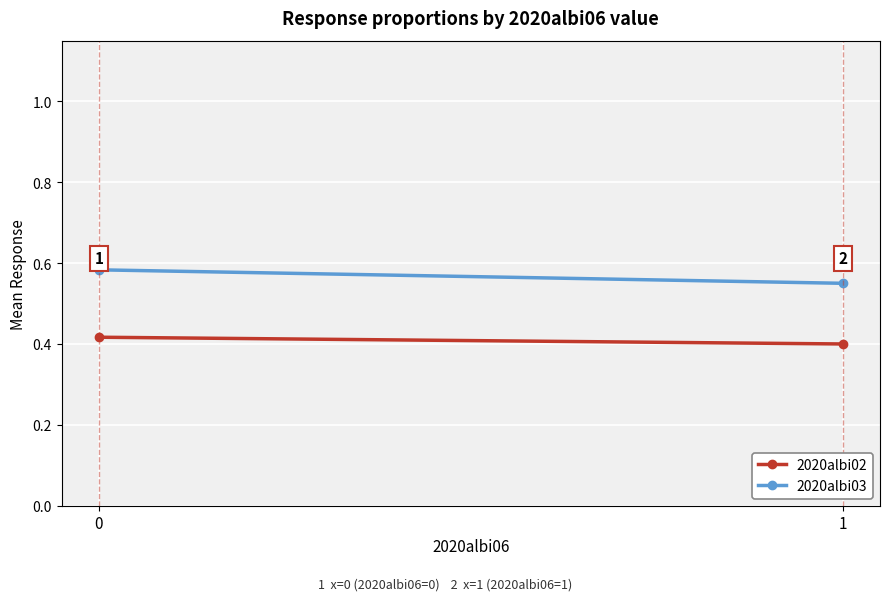

How many lines are shown in the chart?

2